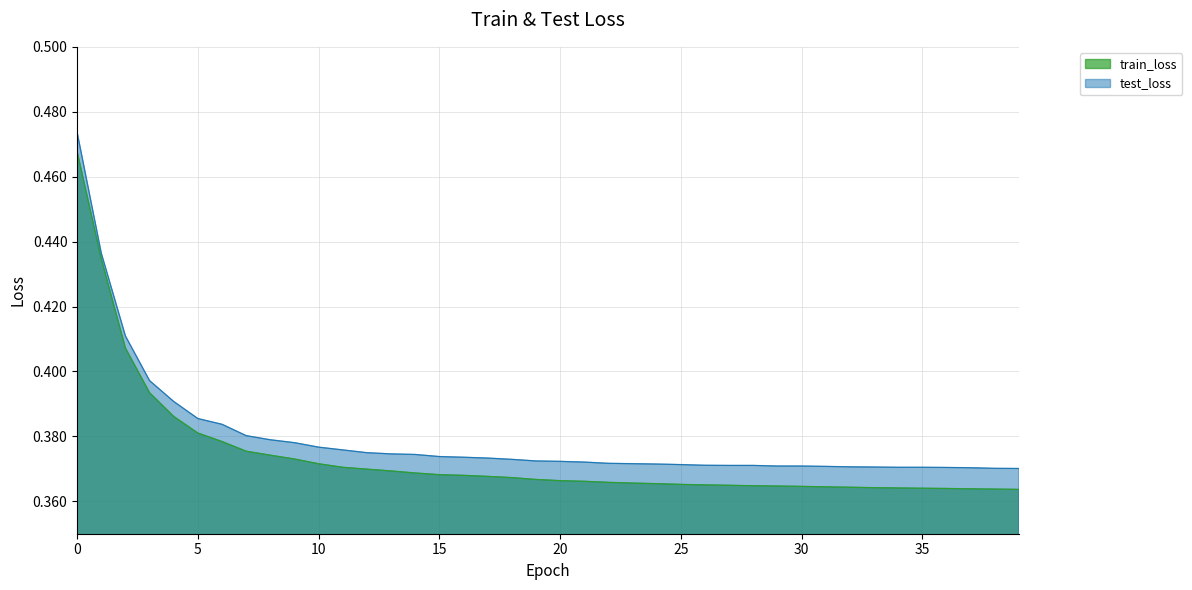

The test_loss series shows 0.4 at 37. True or false?

True